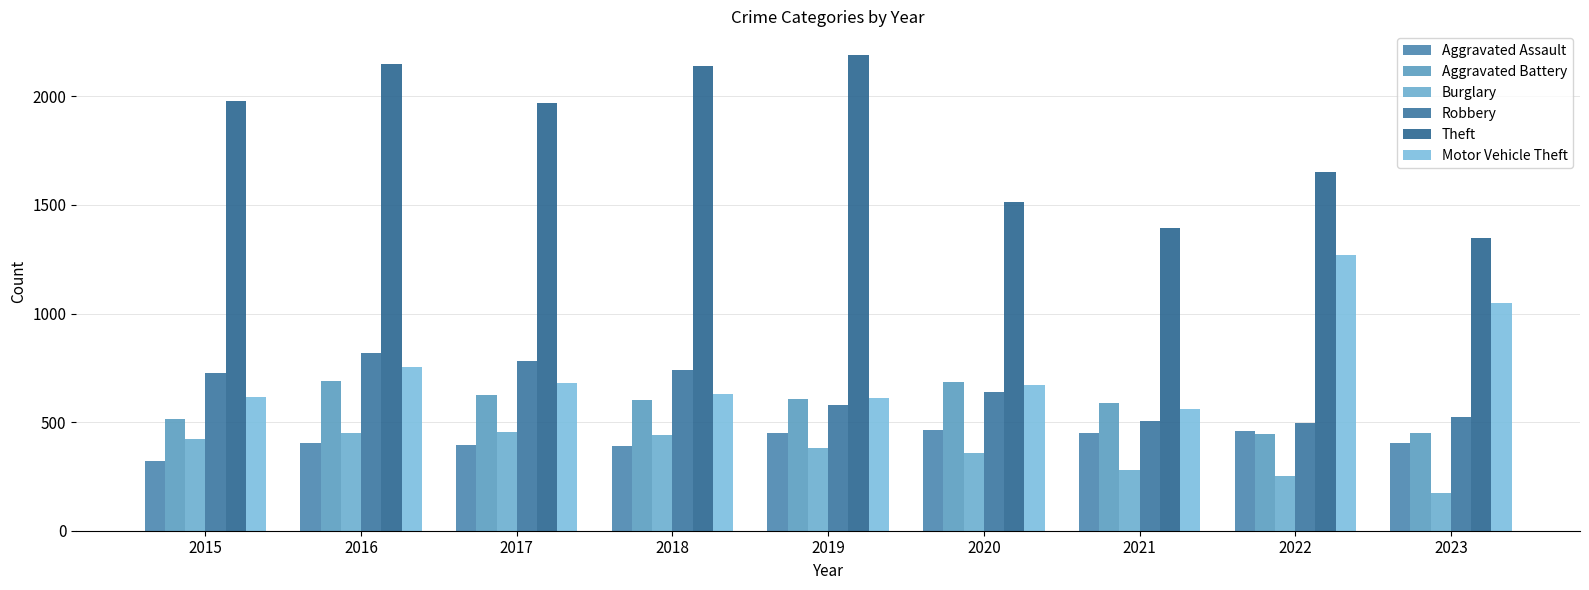

What are all the series names shown in the legend?

Aggravated Assault, Aggravated Battery, Burglary, Robbery, Theft, Motor Vehicle Theft